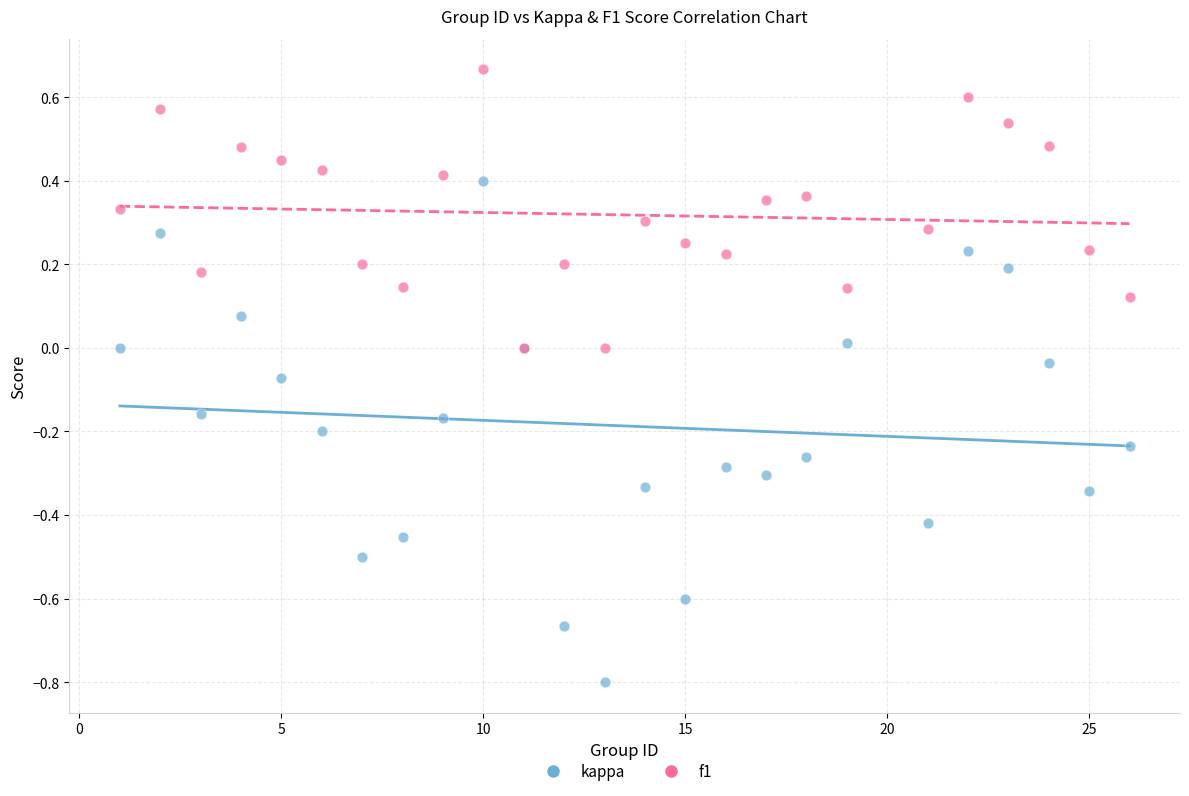

Which series contains the highest Y value?

f1